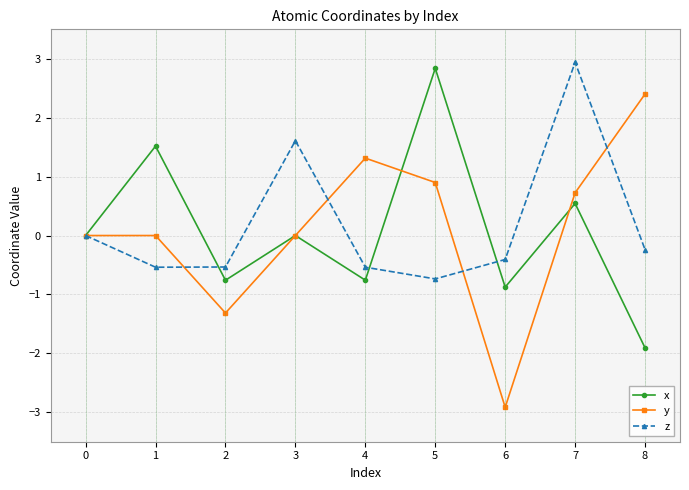

True or false: x has a value of -0.9 at 6.

True